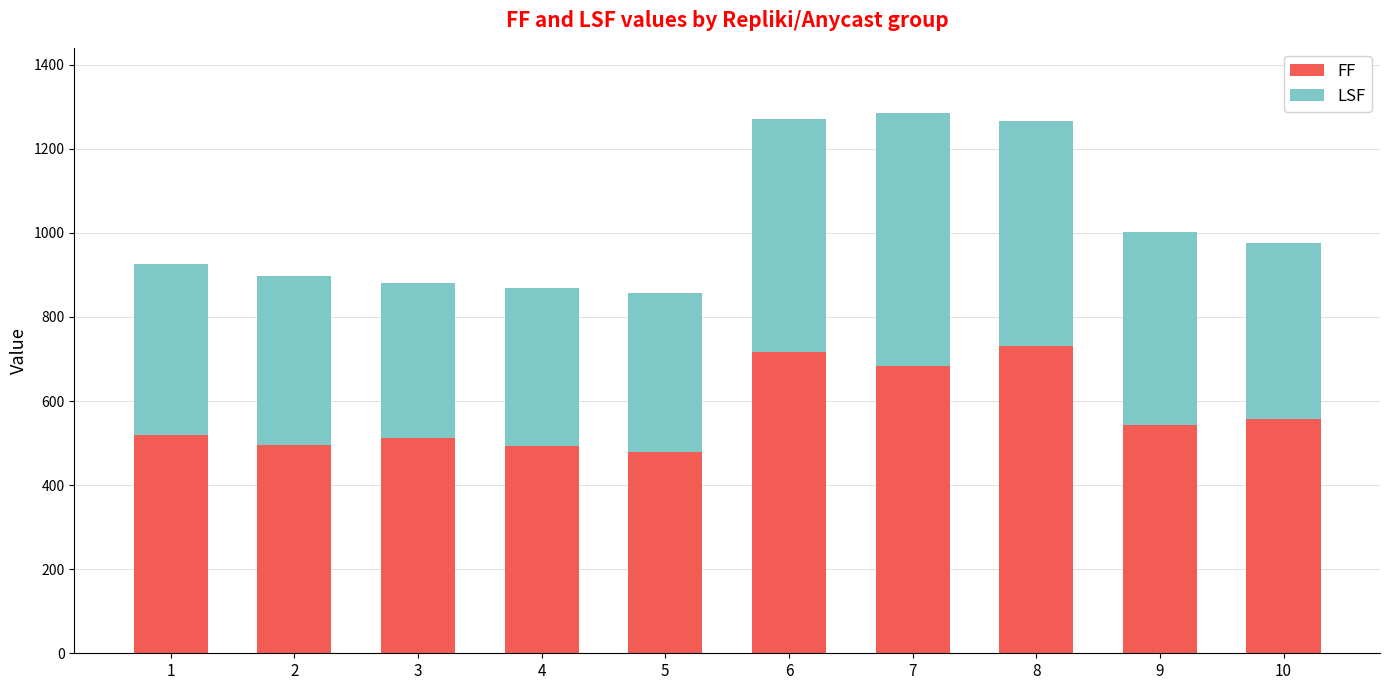

What is the maximum value for FF?

732